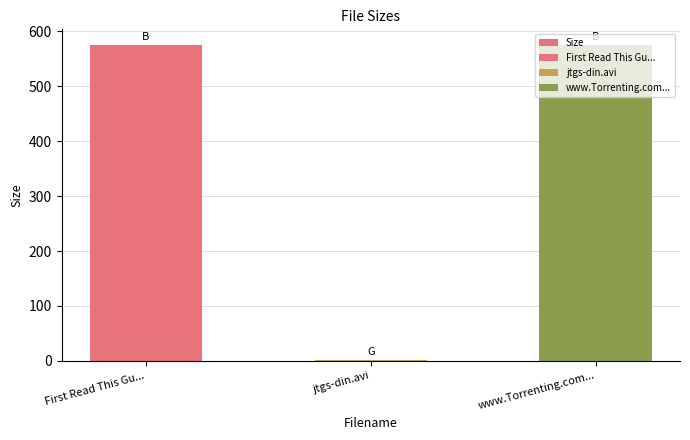

Which has a higher value, www.Torrenting.com... or jtgs-din.avi?

www.Torrenting.com...